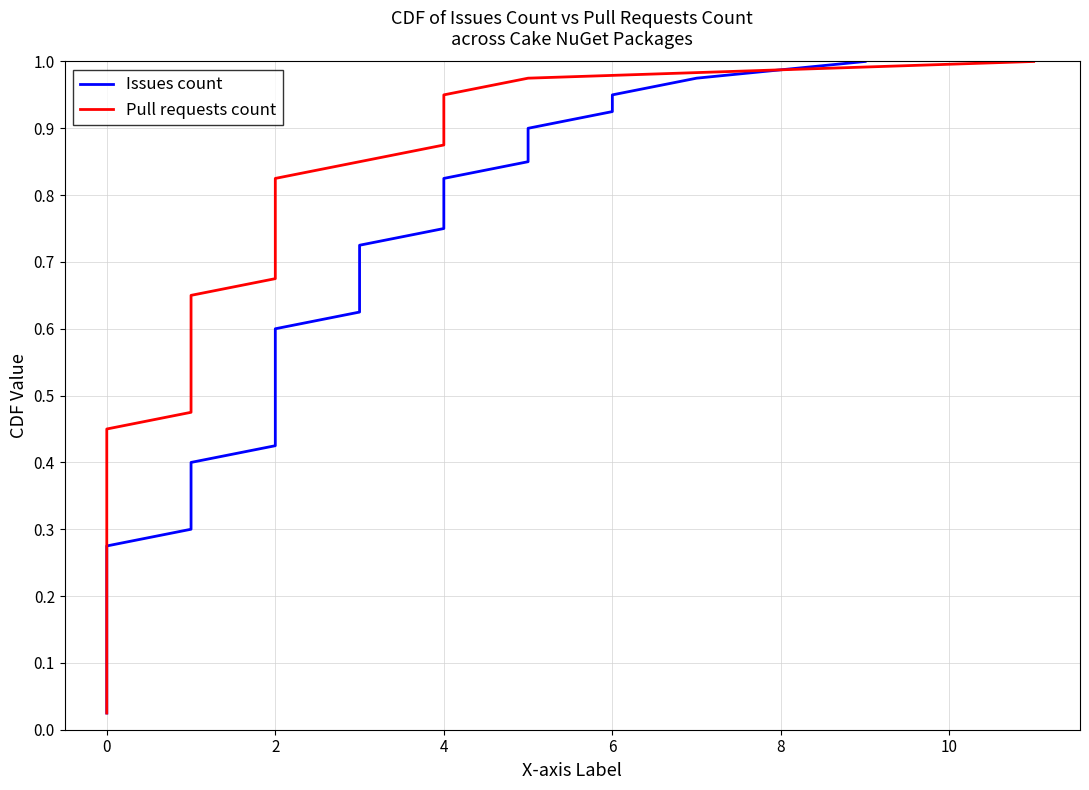

At how many categories does at least one series exceed 0?

40